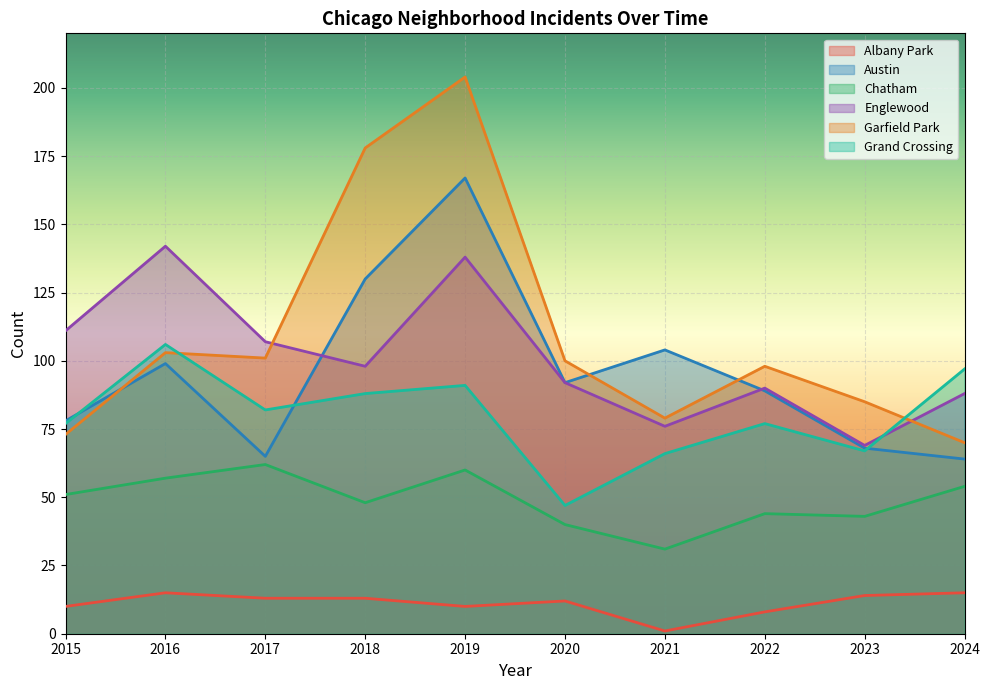

What is the spread (max minus min) of values at 2024?

82